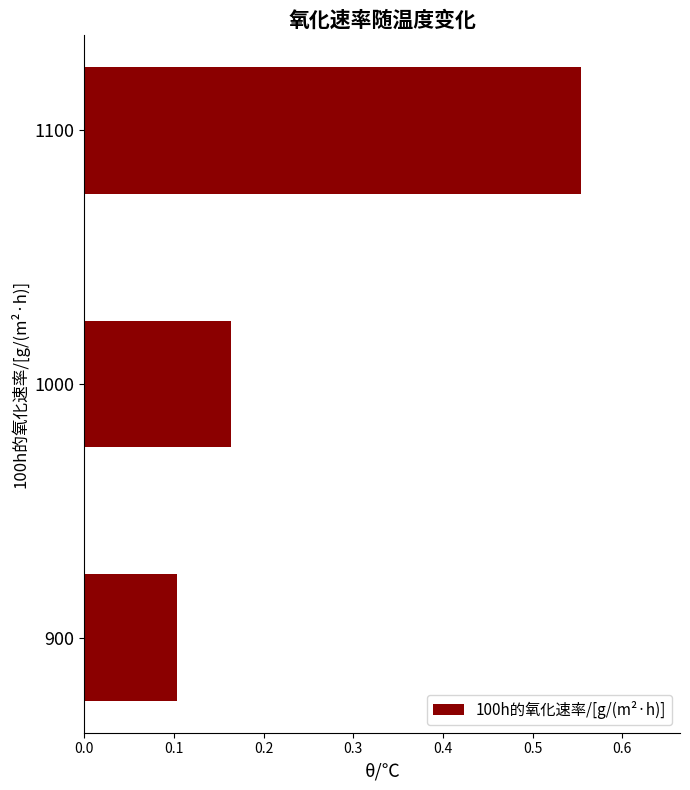

How many values are between 0 and 1?

3